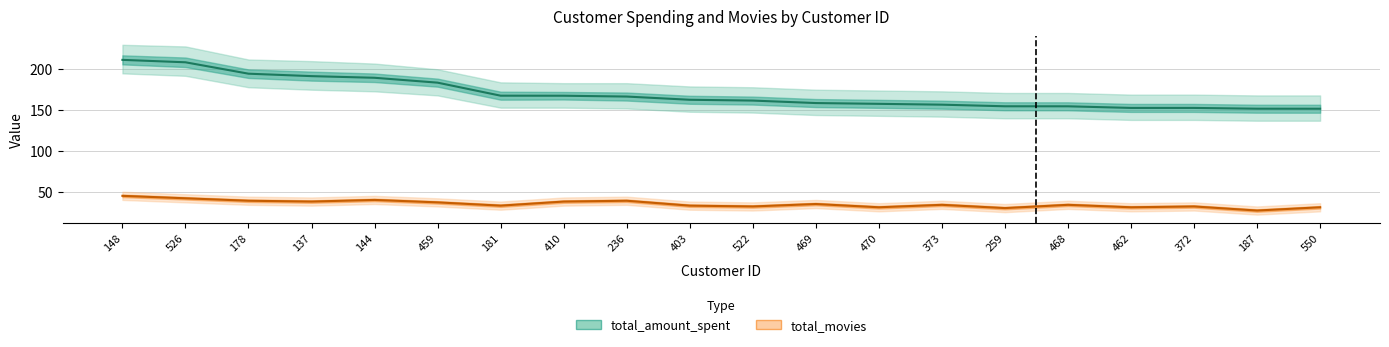

Reading right to left, transcribe all the data shown in this chart.

total_amount_spent: 151.7	151.7	152.7	152.7	154.7	154.7	156.7	157.7	158.7	161.7	162.7	166.6	167.6	167.7	183.6	189.6	191.6	194.6	208.6	211.6
total_movies: 31.0	27.0	32.0	31.0	34.0	30.0	34.0	31.0	35.0	32.0	33.0	39.0	38.0	33.0	37.0	40.0	38.0	39.0	42.0	45.0